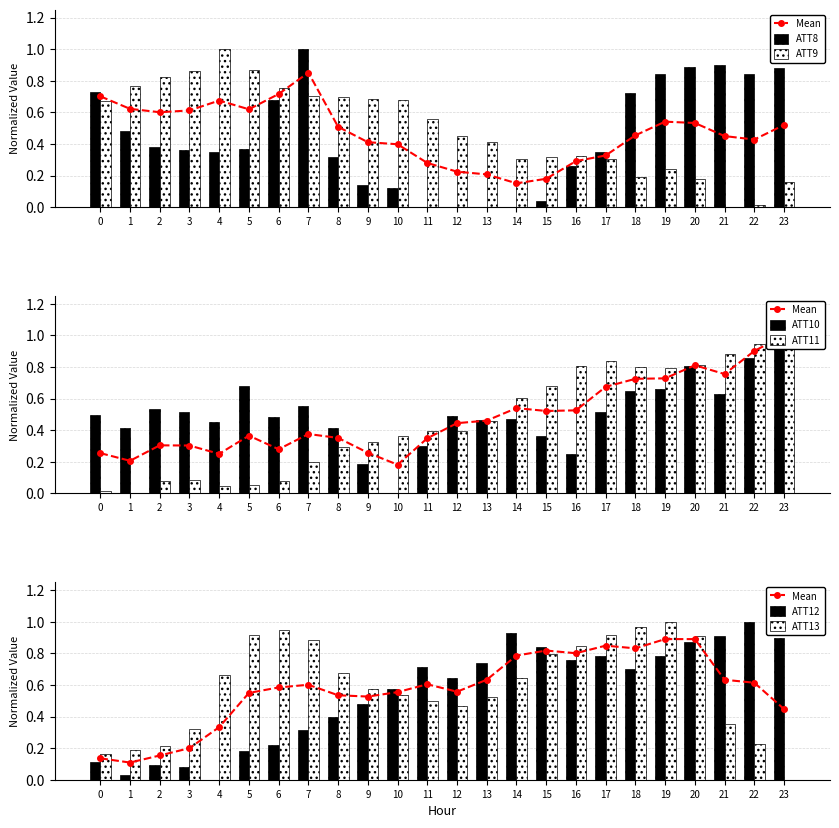

Are the bars horizontal?

No